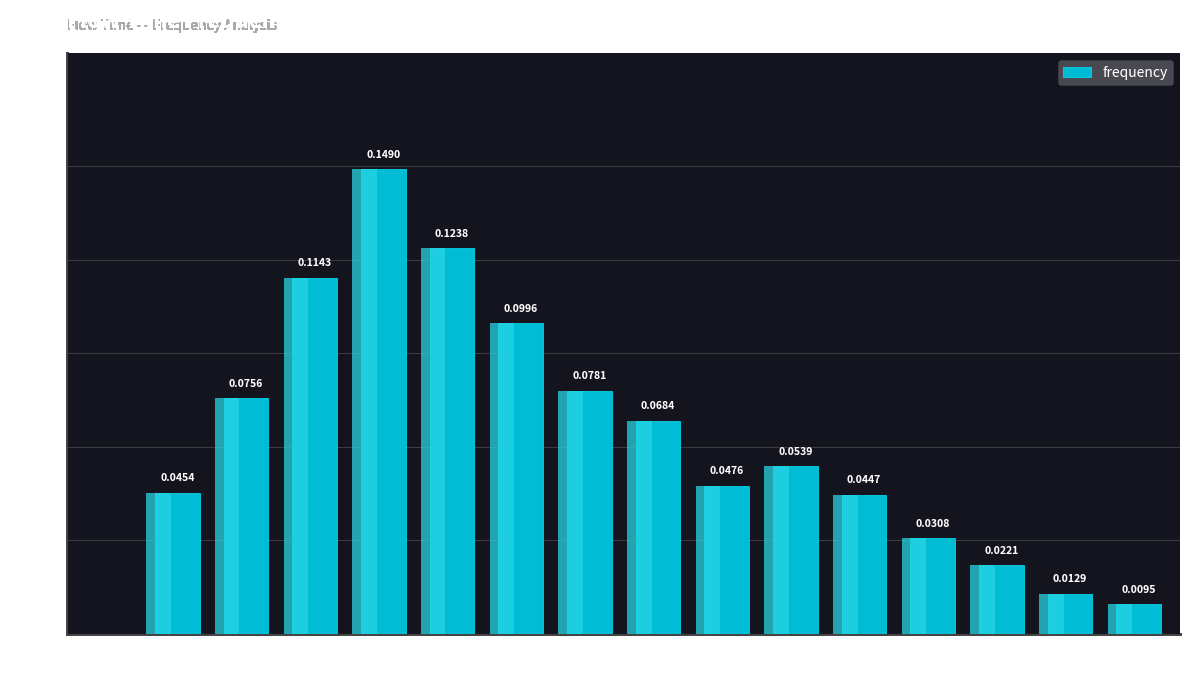

Count the number of values greater than 0.

15